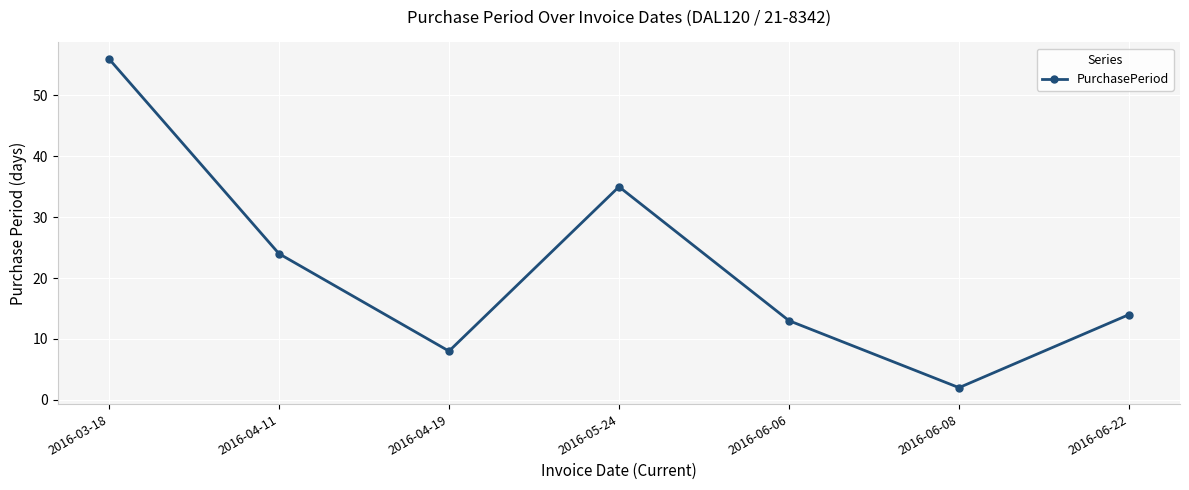

Reading left to right, transcribe all the data shown in this chart.

2016-03-18=56	2016-04-11=24	2016-04-19=8	2016-05-24=35	2016-06-06=13	2016-06-08=2	2016-06-22=14